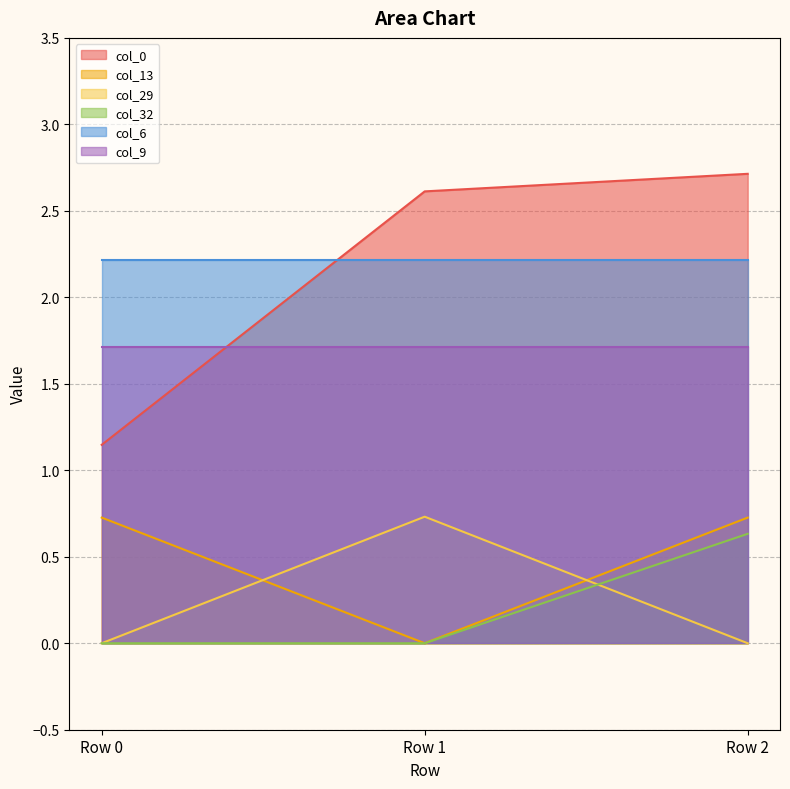

Which series has the largest total across all categories?

col_6